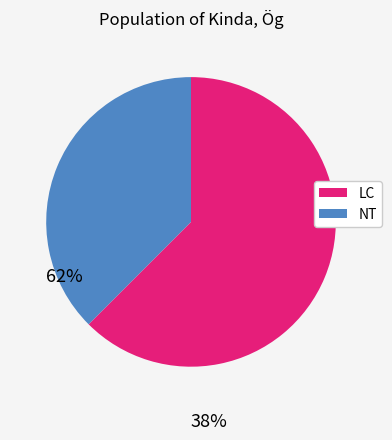

Is there any slice that represents more than half of the pie?

Yes